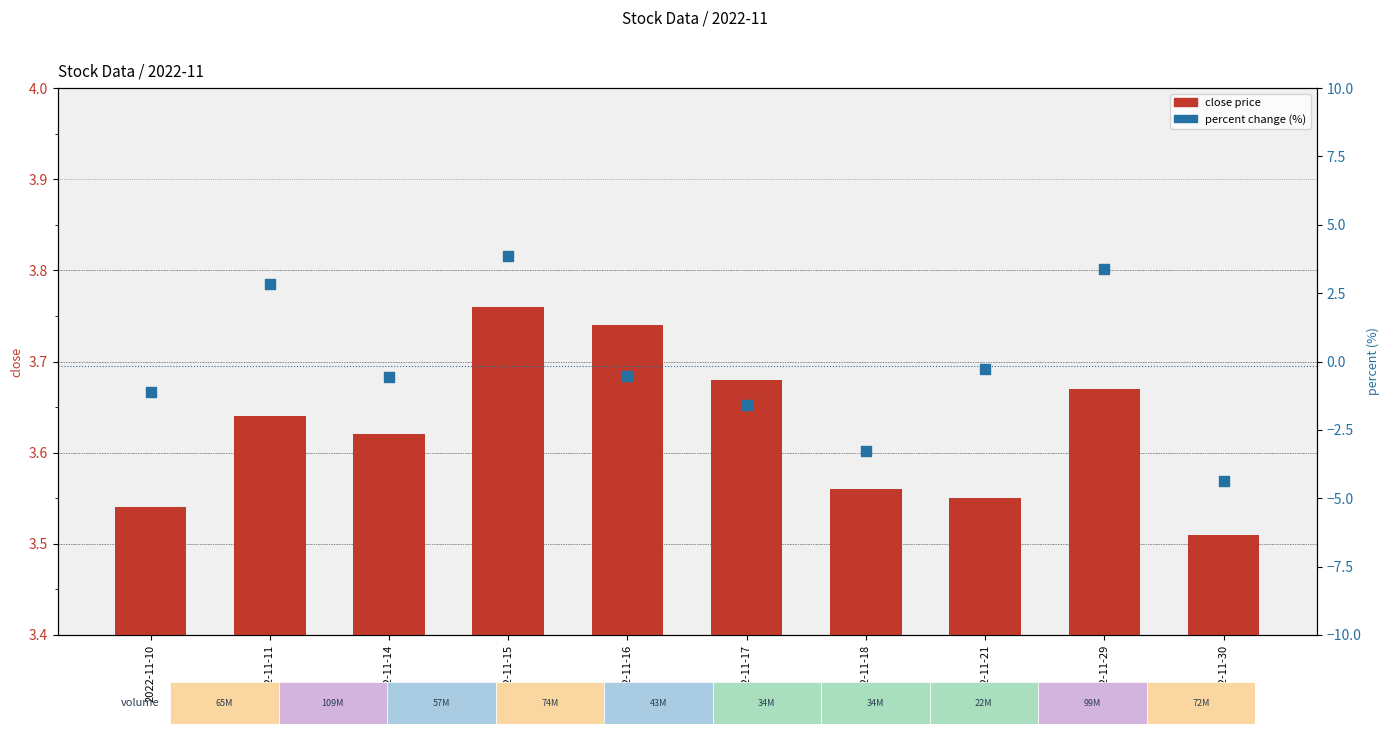

Which series has the largest total across all categories?

close